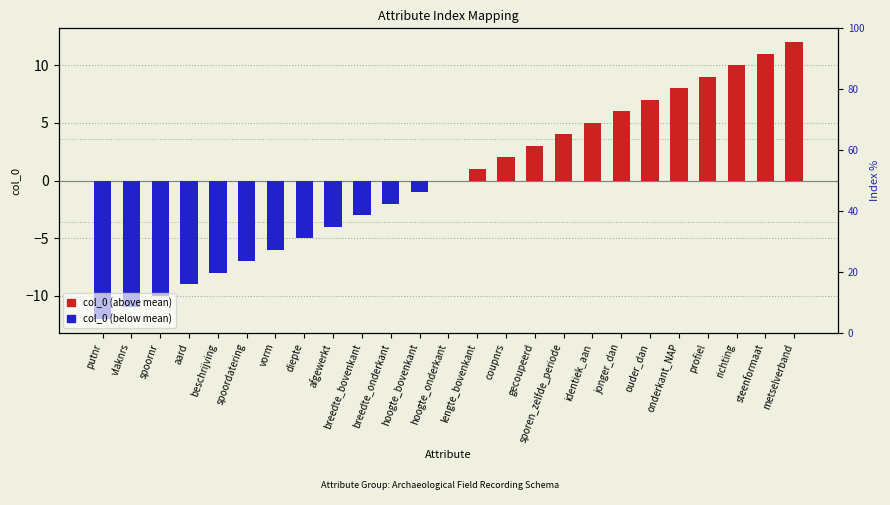

At how many categories does at least one series exceed 0?

12